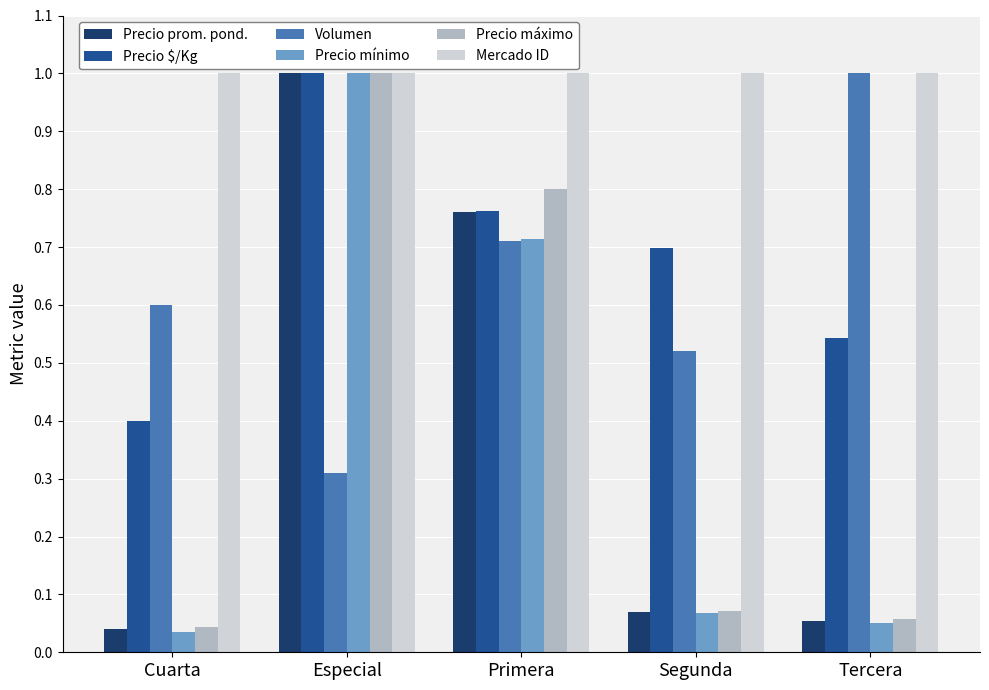

What is the sum of all Precio $/Kg values?

3.4